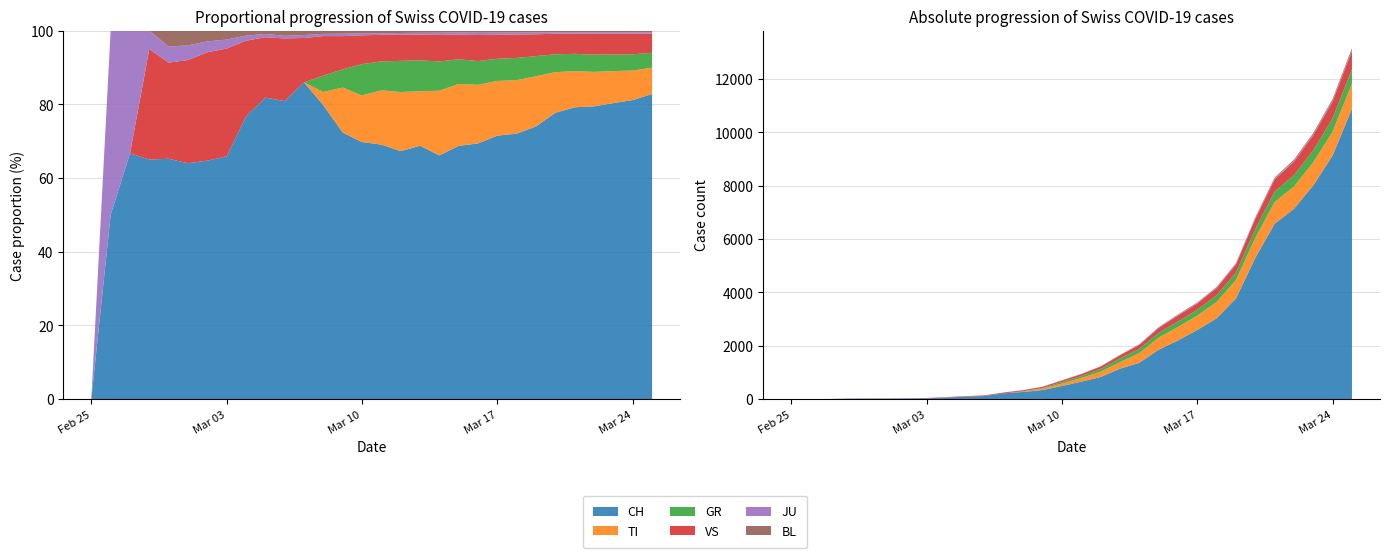

Reading right to left, list all the values displayed in this chart.

CH: 10897	9134	8015	7134	6575	5294	3772	3028	2591	2200	1851	1359	1139	827	652	491	337	268	214	114	90	56	27	22	16	15	13	2	1	0
TI: 939	901	868	839	814	751	693	611	538	504	453	361	245	197	139	89	57	12	0	0	0	0	0	0	0	0	0	0	0	0
GR: 532	498	449	420	391	330	279	253	218	205	180	163	139	104	74	60	23	15	0	0	0	0	0	0	0	0	0	0	0	0
VS: 686	630	562	508	455	380	302	267	236	224	180	148	116	88	68	55	42	36	30	24	18	15	12	10	7	6	6	0	0	0
JU: 44	40	38	35	31	27	26	23	21	20	16	12	8	5	4	4	3	2	2	1	1	1	1	1	1	1	1	1	1	0
BL: 64	54	47	43	38	31	25	22	20	18	14	12	10	8	7	5	4	3	3	2	1	1	1	1	1	1	0	0	0	0